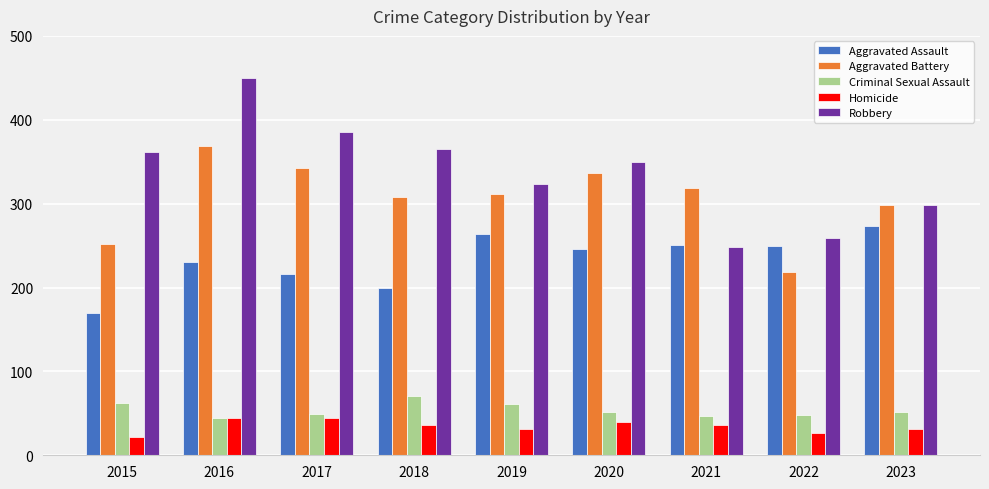

At which category is the sum across all series the highest?

2016